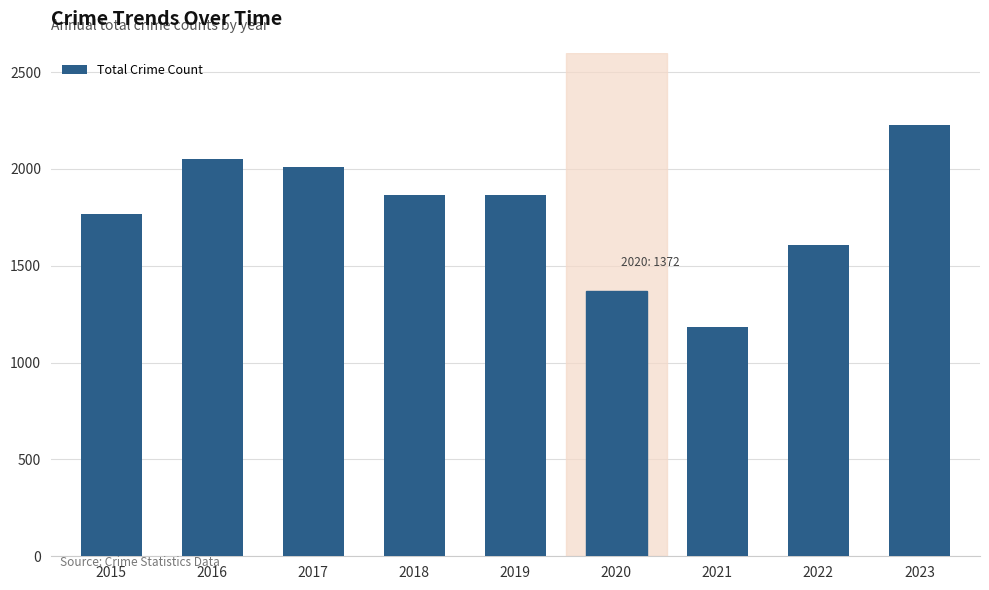

Between 2016 and 2022, which is larger?

2016